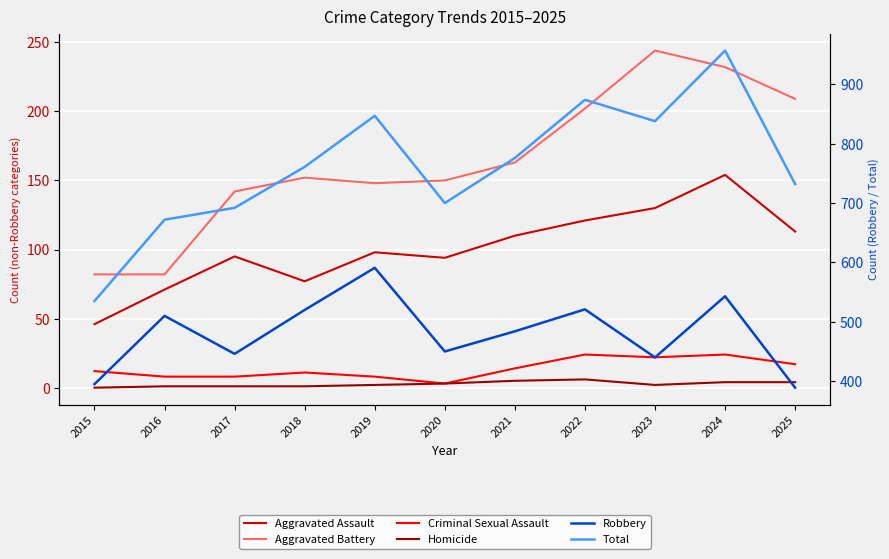

At which category is the sum across all series the highest?

2024